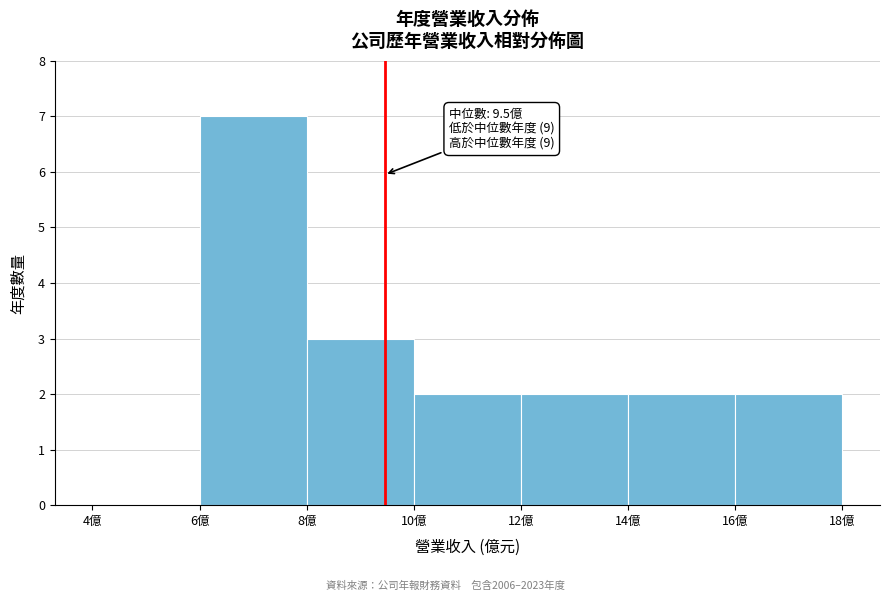

Over which range of the x-axis is the bar tallest?

6 to 8